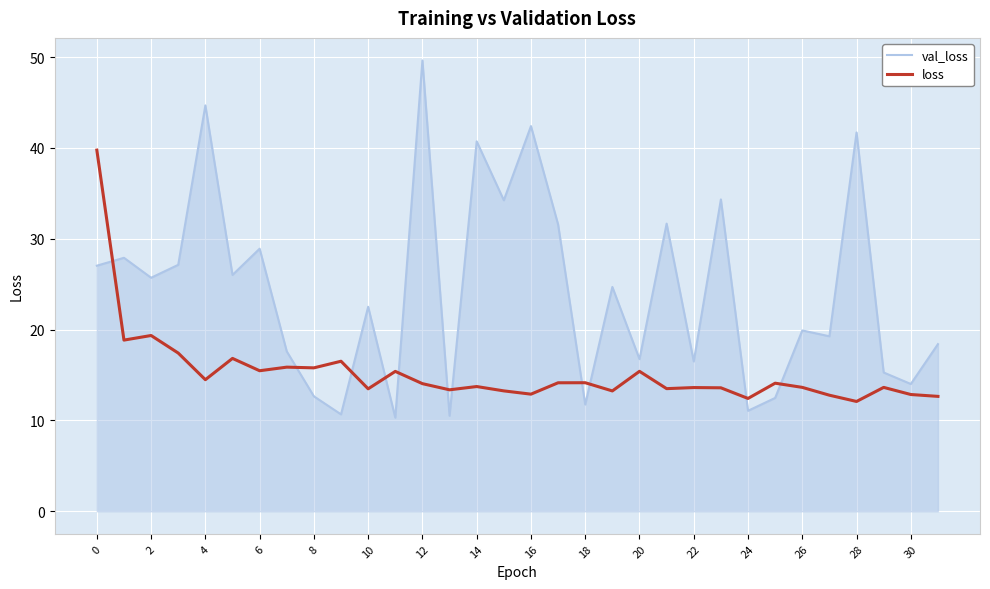

What is the average value of the loss series?

15.3